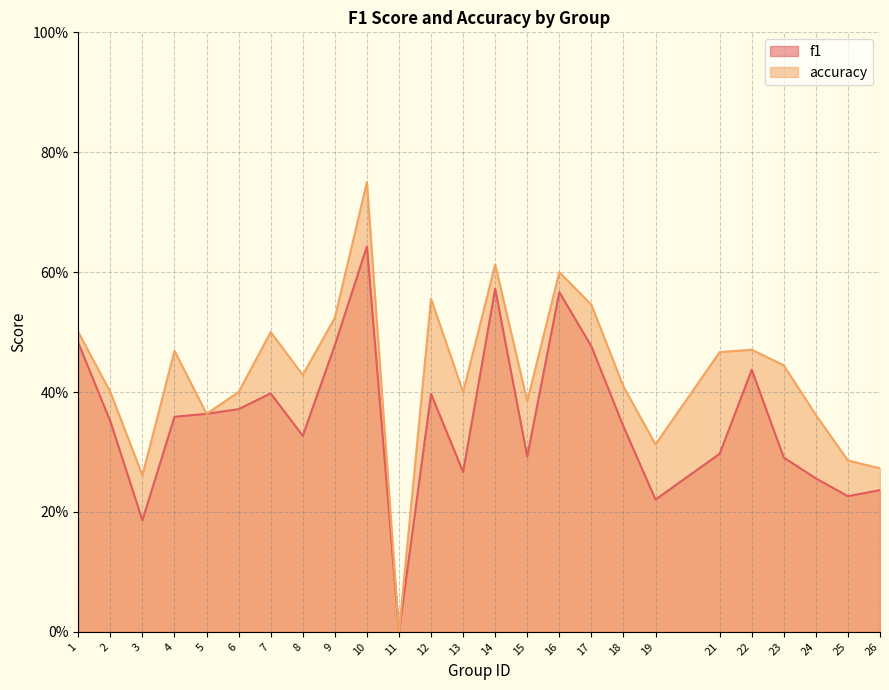

What value does the accuracy series have at 13?

0.4